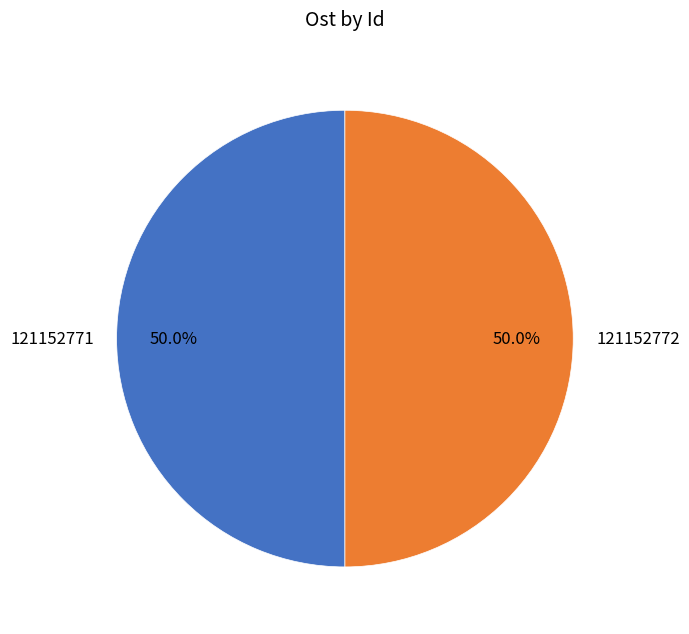

What percentage is the 121152772 slice, to the nearest percent?

50%